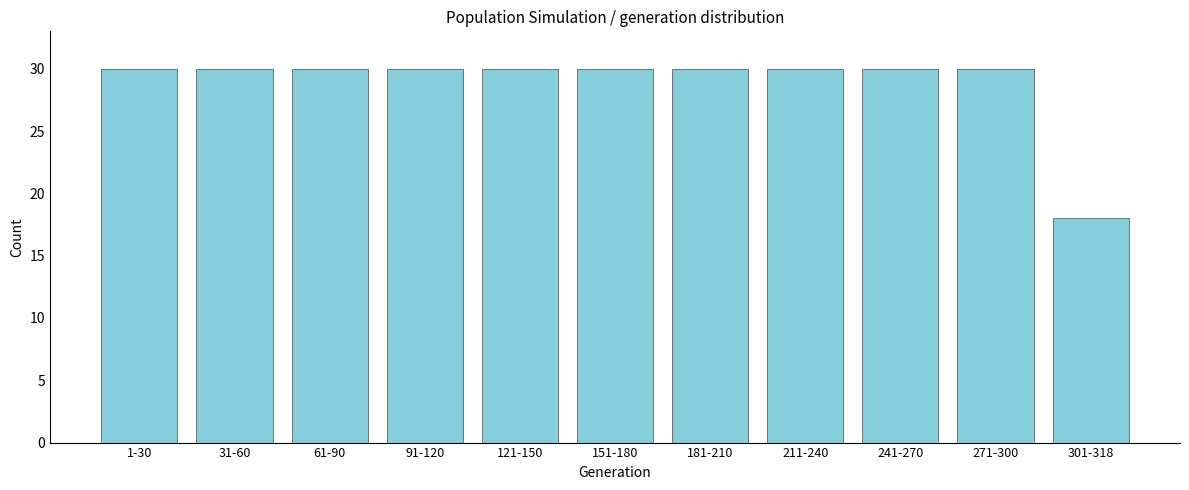

Reading left to right, extract all data points from this chart.

30	30	30	30	30	30	30	30	30	30	18